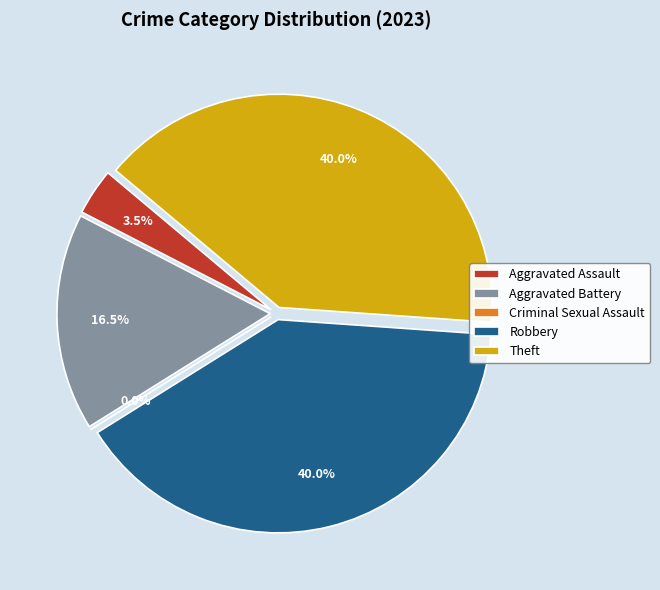

What is the largest slice in the pie chart?

Robbery